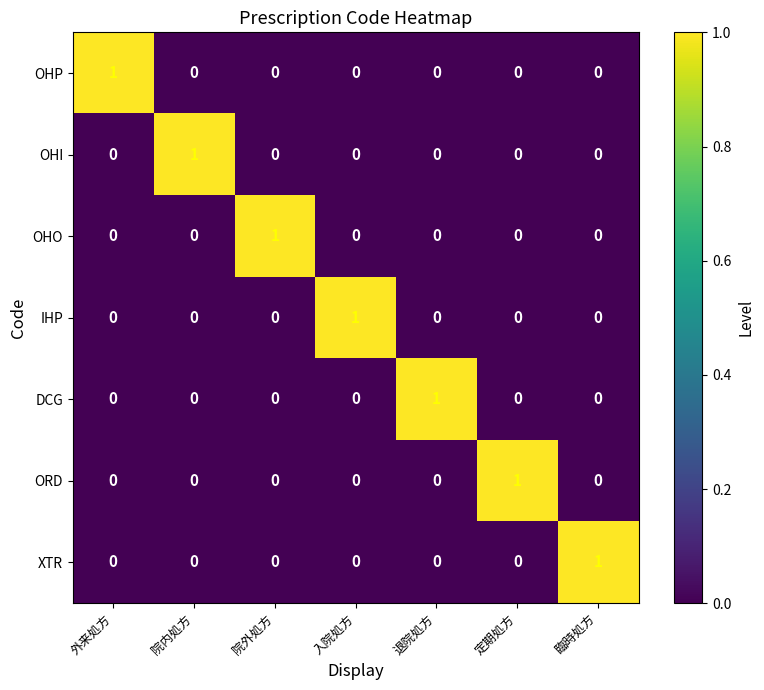

At how many categories does at least one series exceed 0?

7